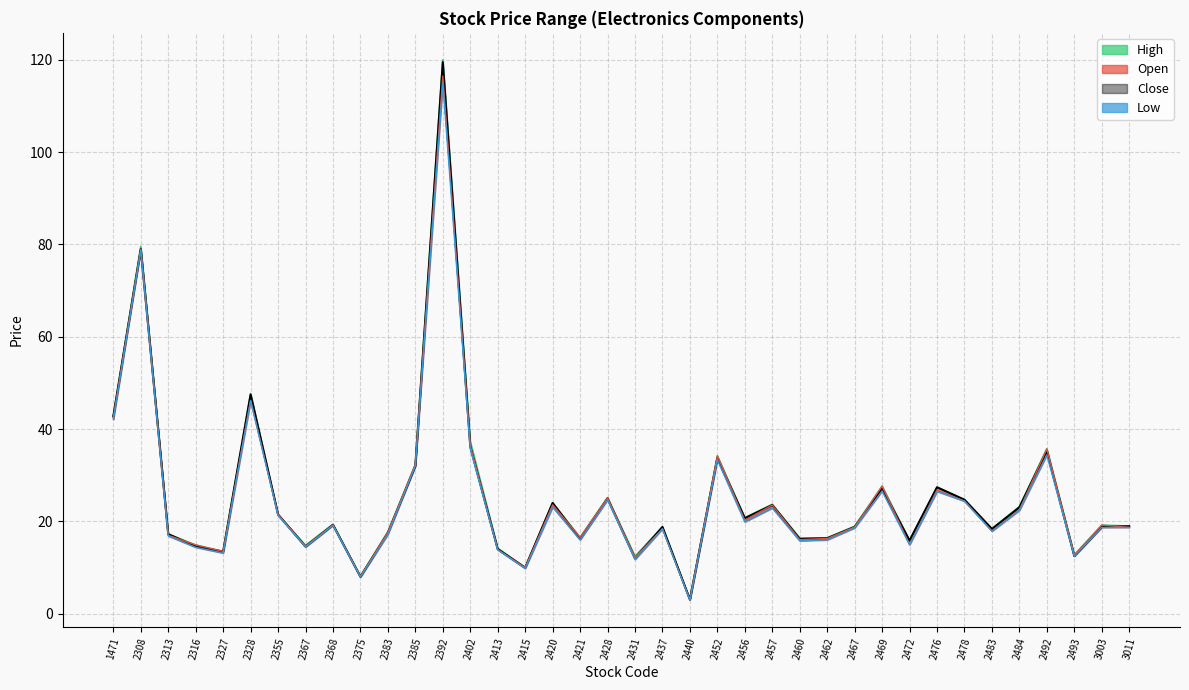

At 2428, list the series in order from largest to smallest.

high_line, open_line, close_line, low_line